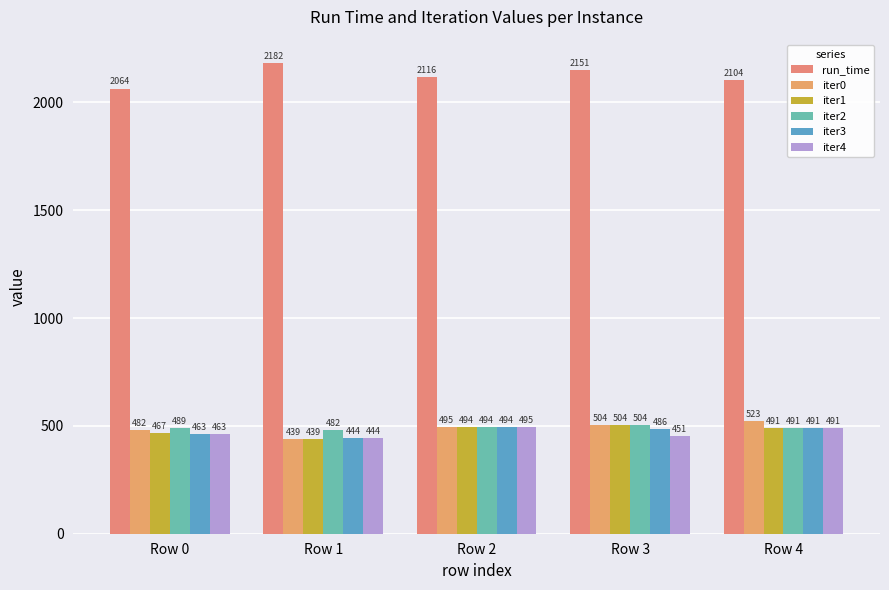

Which series changed the most between Row 1 and Row 3?

iter0